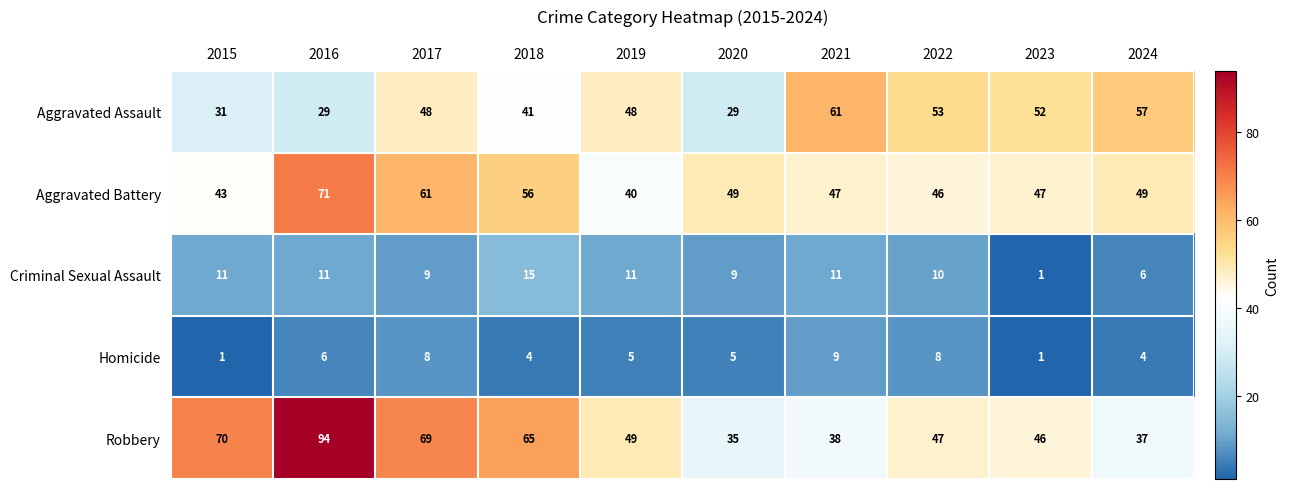

Rank the series by their maximum value, from highest to lowest.

Robbery, Aggravated Battery, Aggravated Assault, Criminal Sexual Assault, Homicide